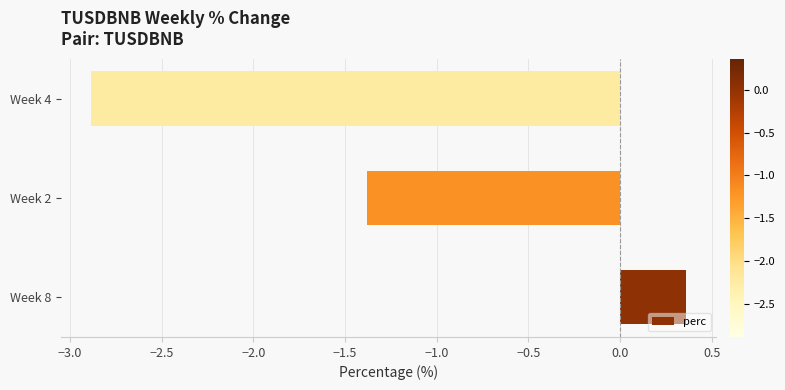

Rank the categories by value from lowest to highest.

Week 4, Week 2, Week 8